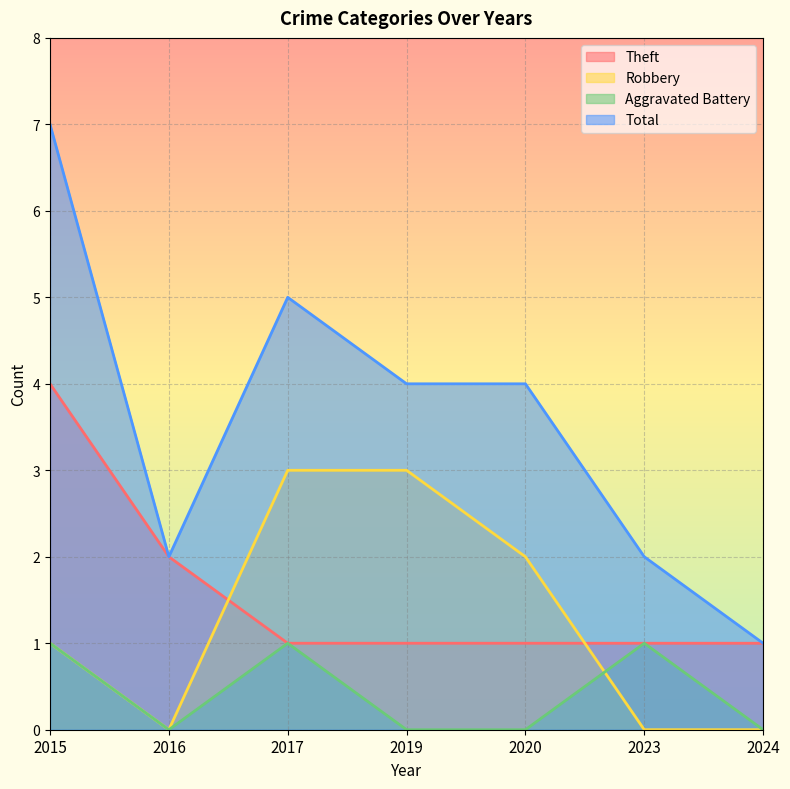

What are all the series names shown in the legend?

Theft, Robbery, Aggravated Battery, Total